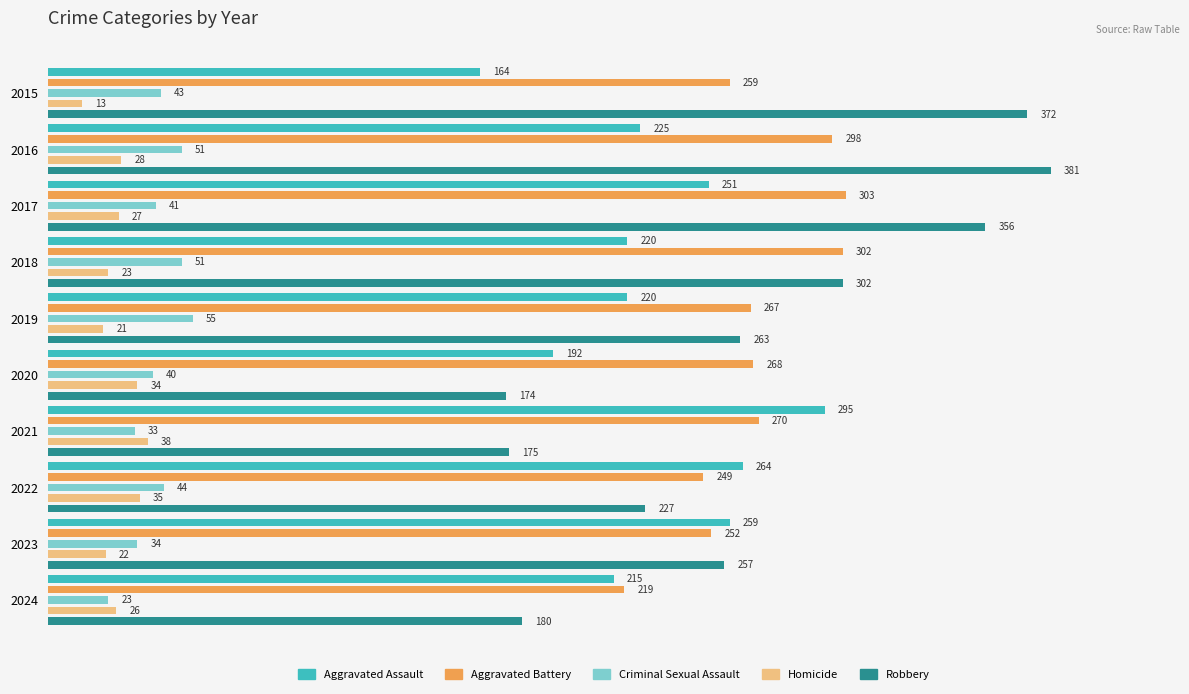

How many bars are there in total?

50